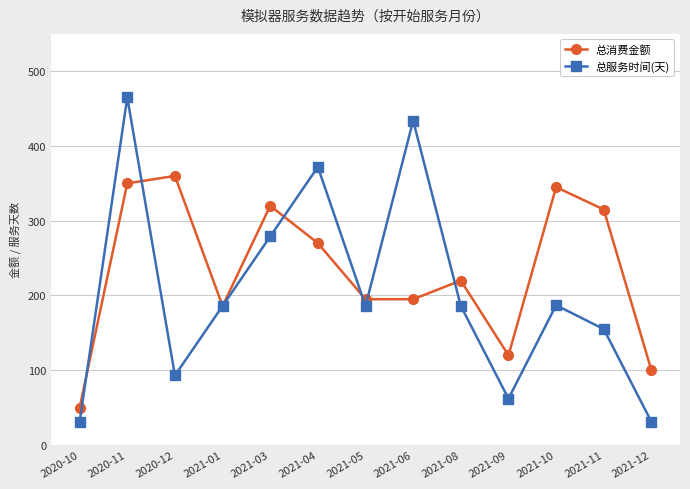

True or false: 总服务时间(天) and 总消费金额 intersect in this chart.

True